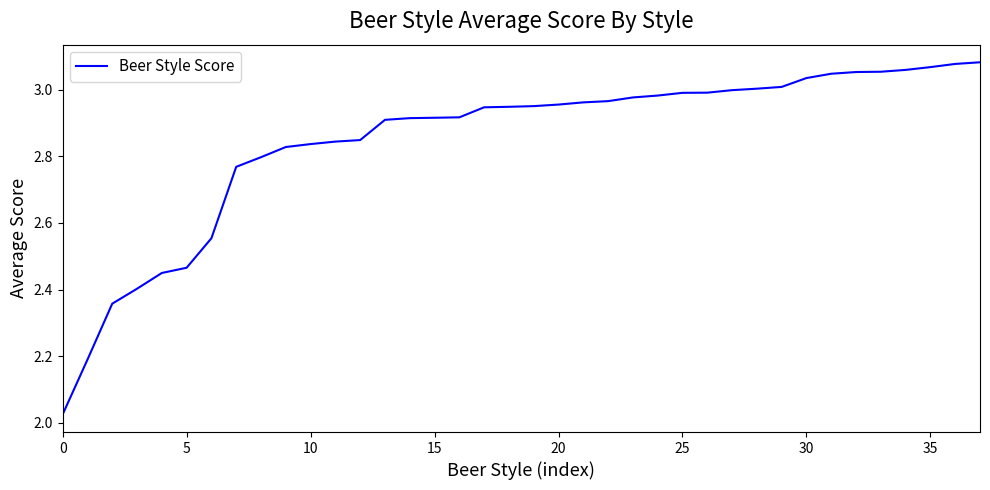

What is the difference between the maximum and minimum values?

1.1